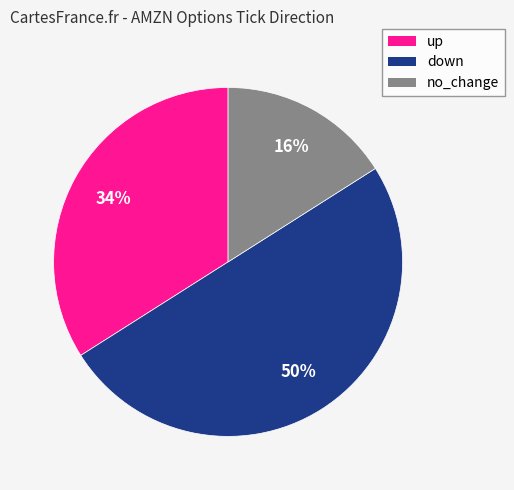

Do down and up together represent more than half of the pie?

Yes